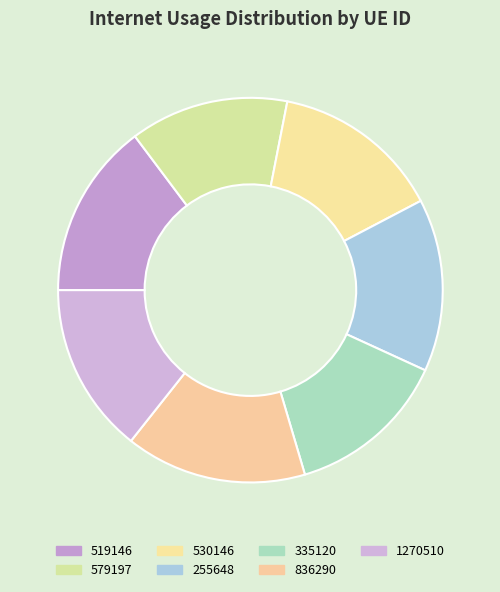

What is the change in value from 255648 to 836290?

+5.9